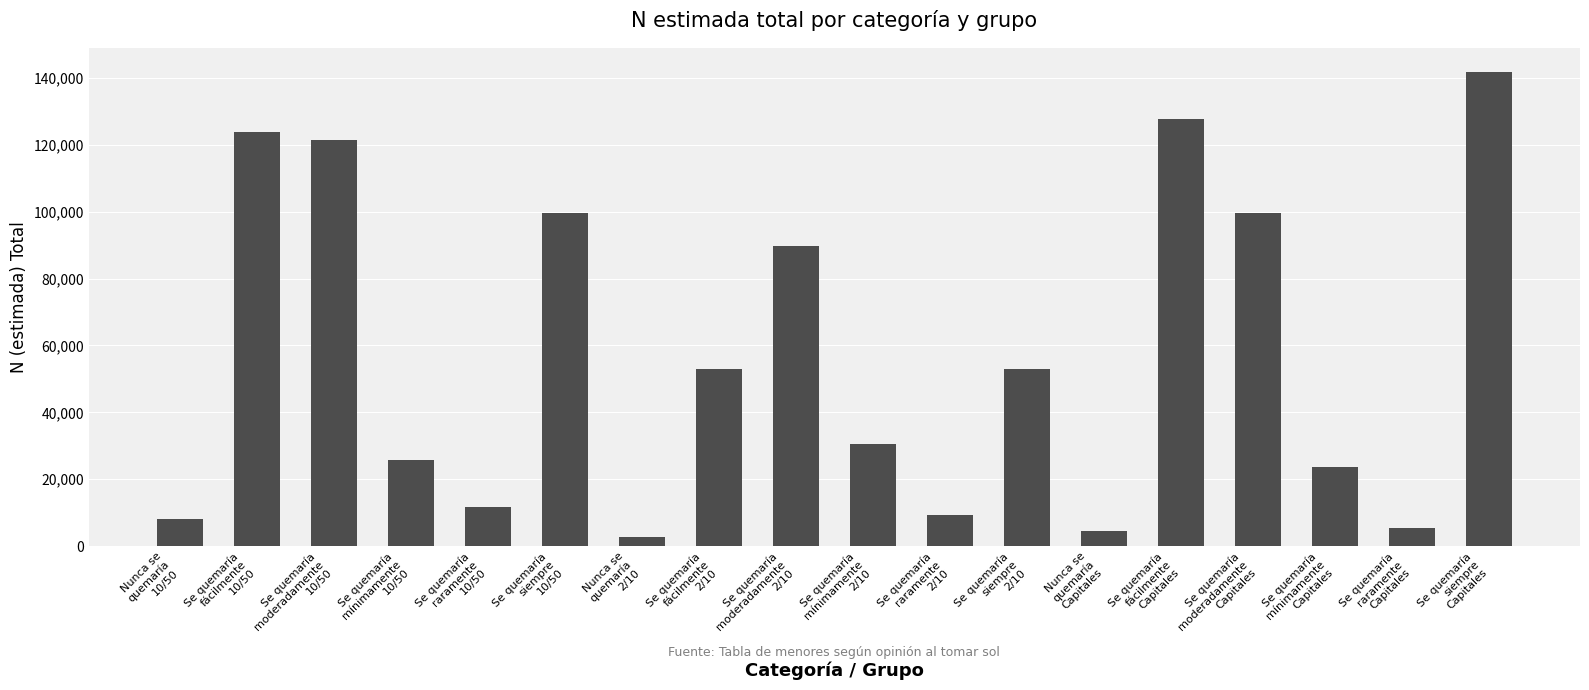

What is the ratio of the value at Se quemaría
moderadamente
10/50 to the value at Se quemaría
mínimamente
2/10?

4.0